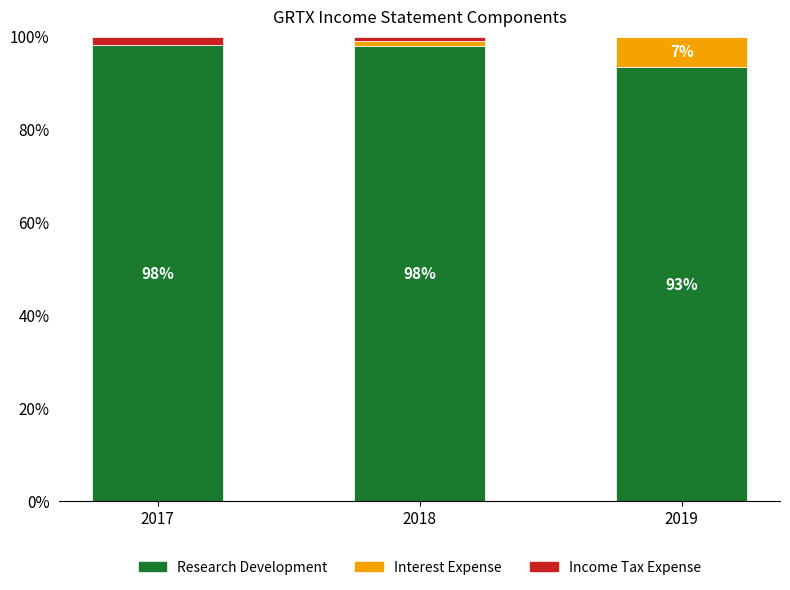

The Research Development series shows 146.4 at 2019. True or false?

False